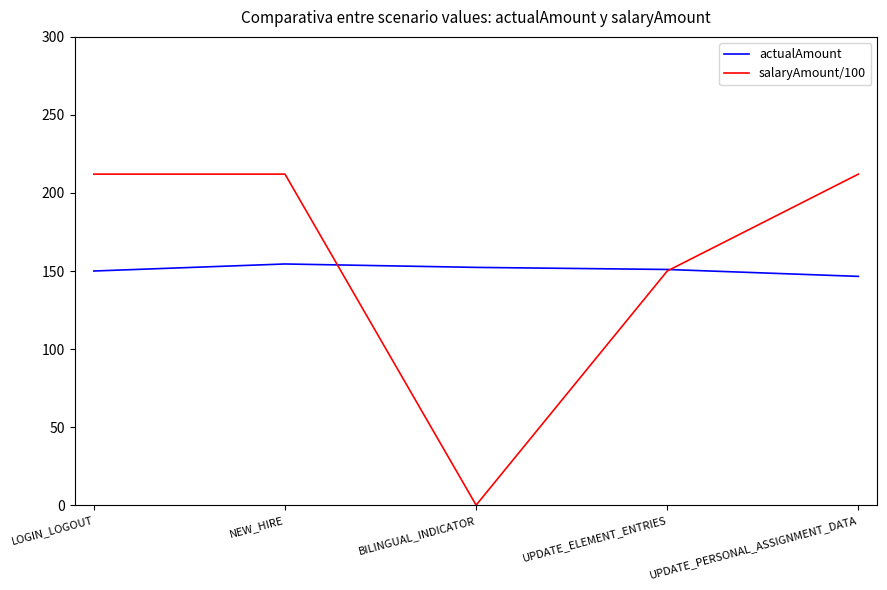

True or false: actualAmount has a value of 63.2 at BILINGUAL_INDICATOR.

False